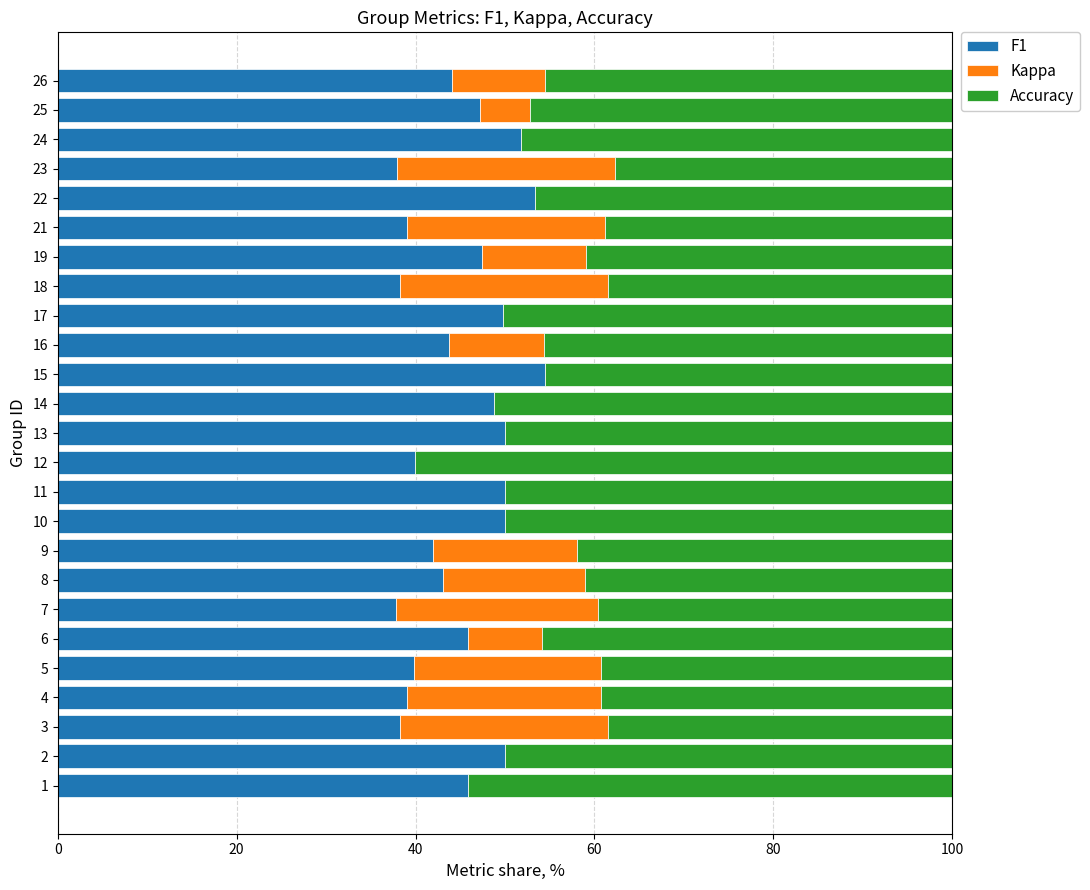

What is the highest value of the F1 series?

54.5